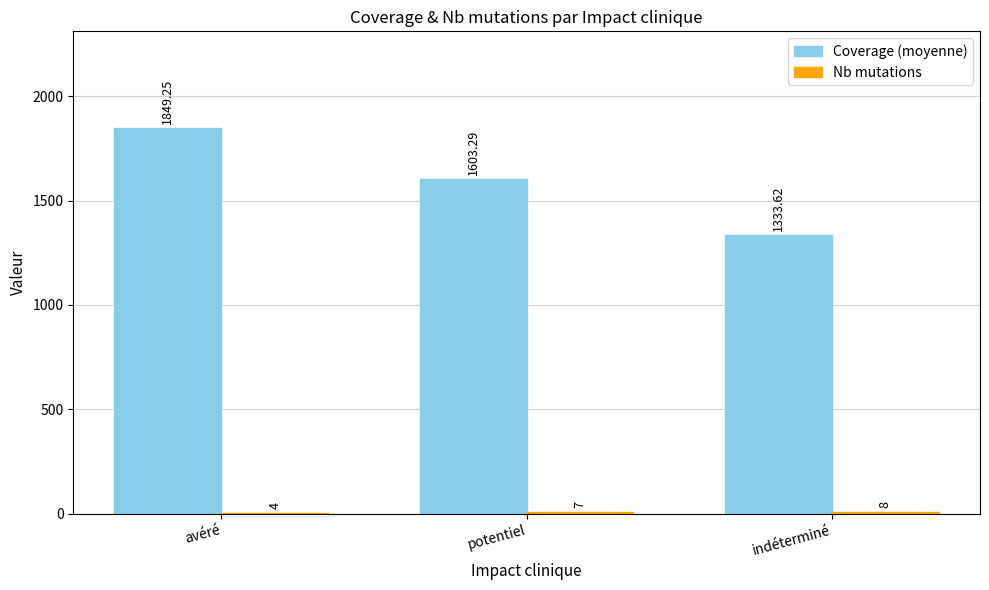

How many groups of bars are there?

3